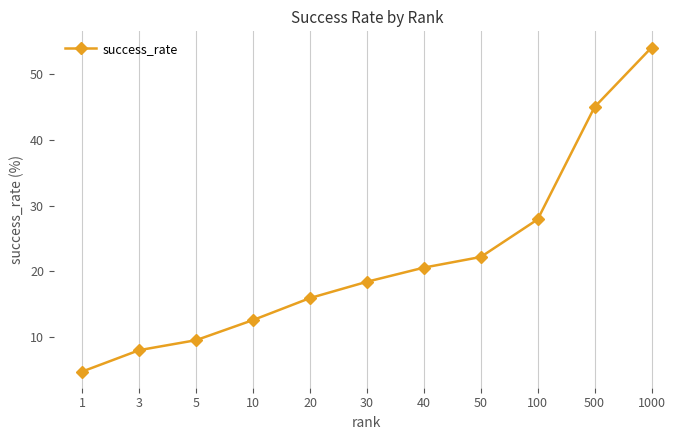

True or false: the data shows 8.6 at 50.

False